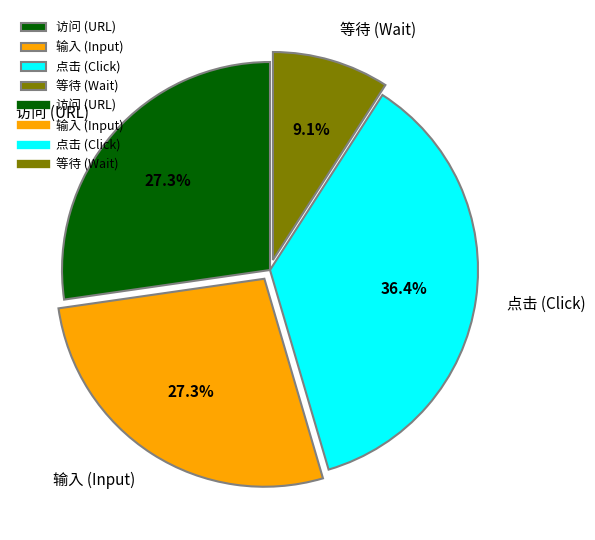

Is there any slice that represents more than half of the pie?

No